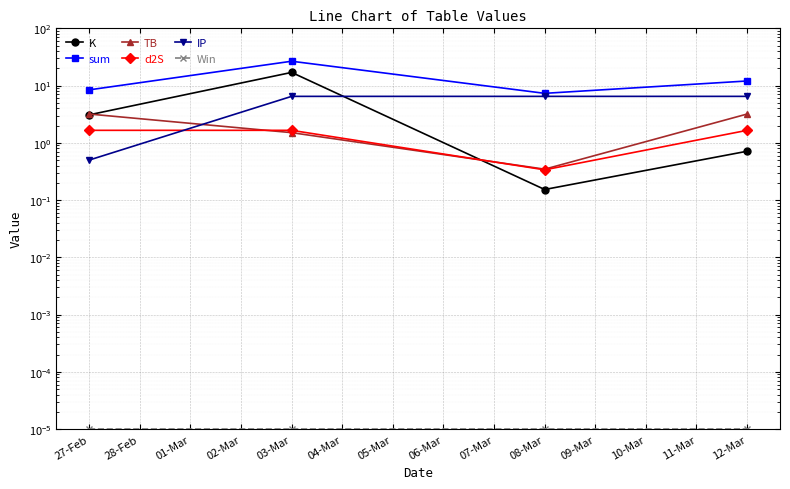

Which series has the largest range (max minus min)?

sum